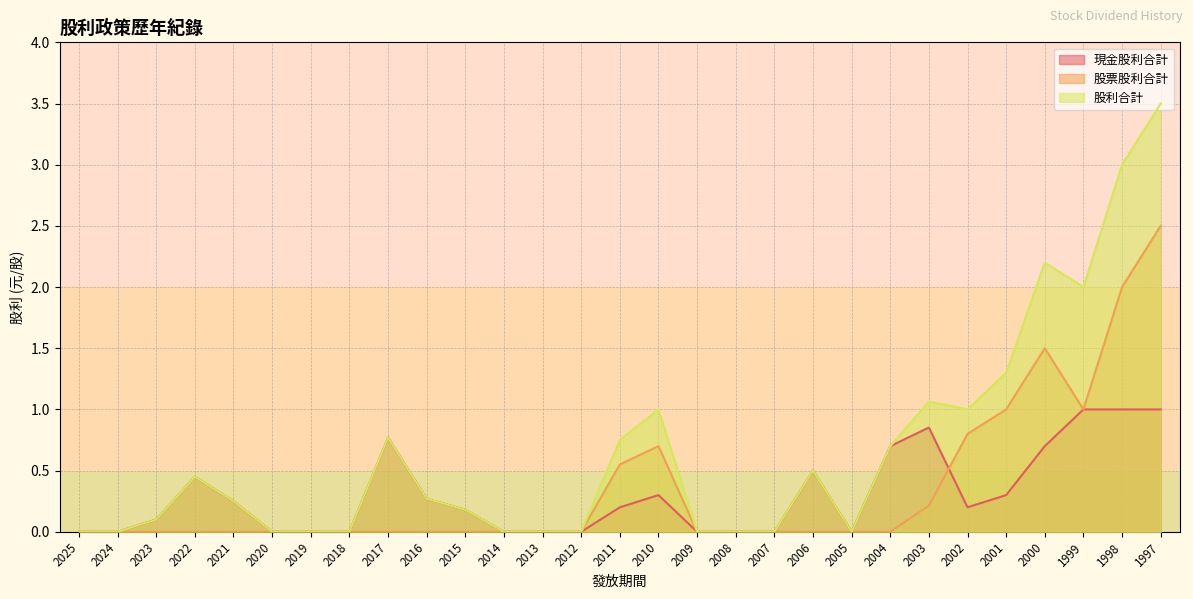

Which label corresponds to the largest value in the chart?

1997